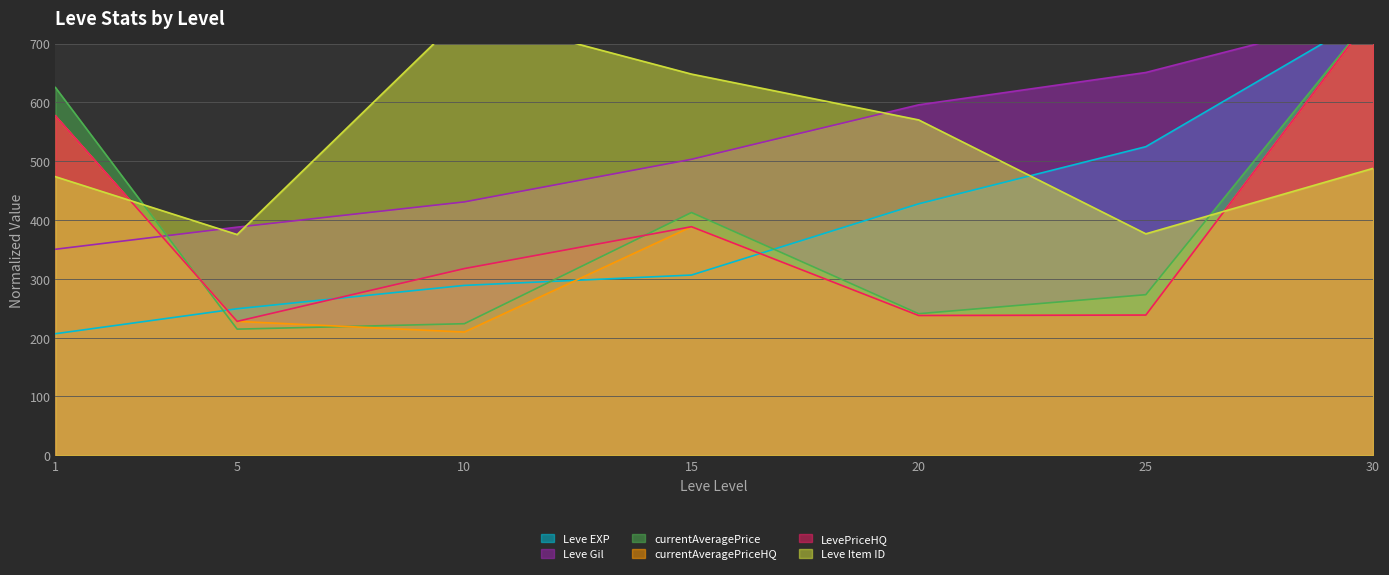

Is the value of Leve Gil at 5 greater than the value of Leve Item ID at 5?

Yes